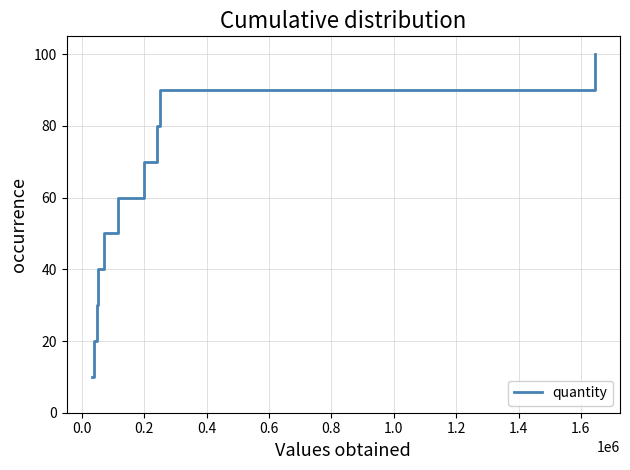

What is the greatest value displayed?

100